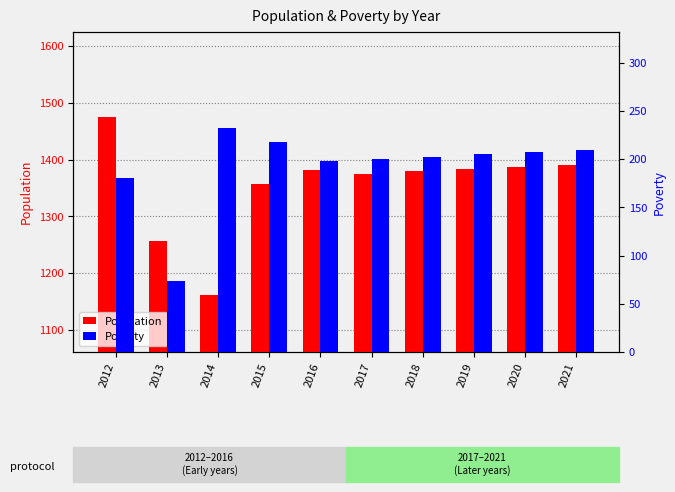

What is the value of the Population bar at the 9th from the left?

1387